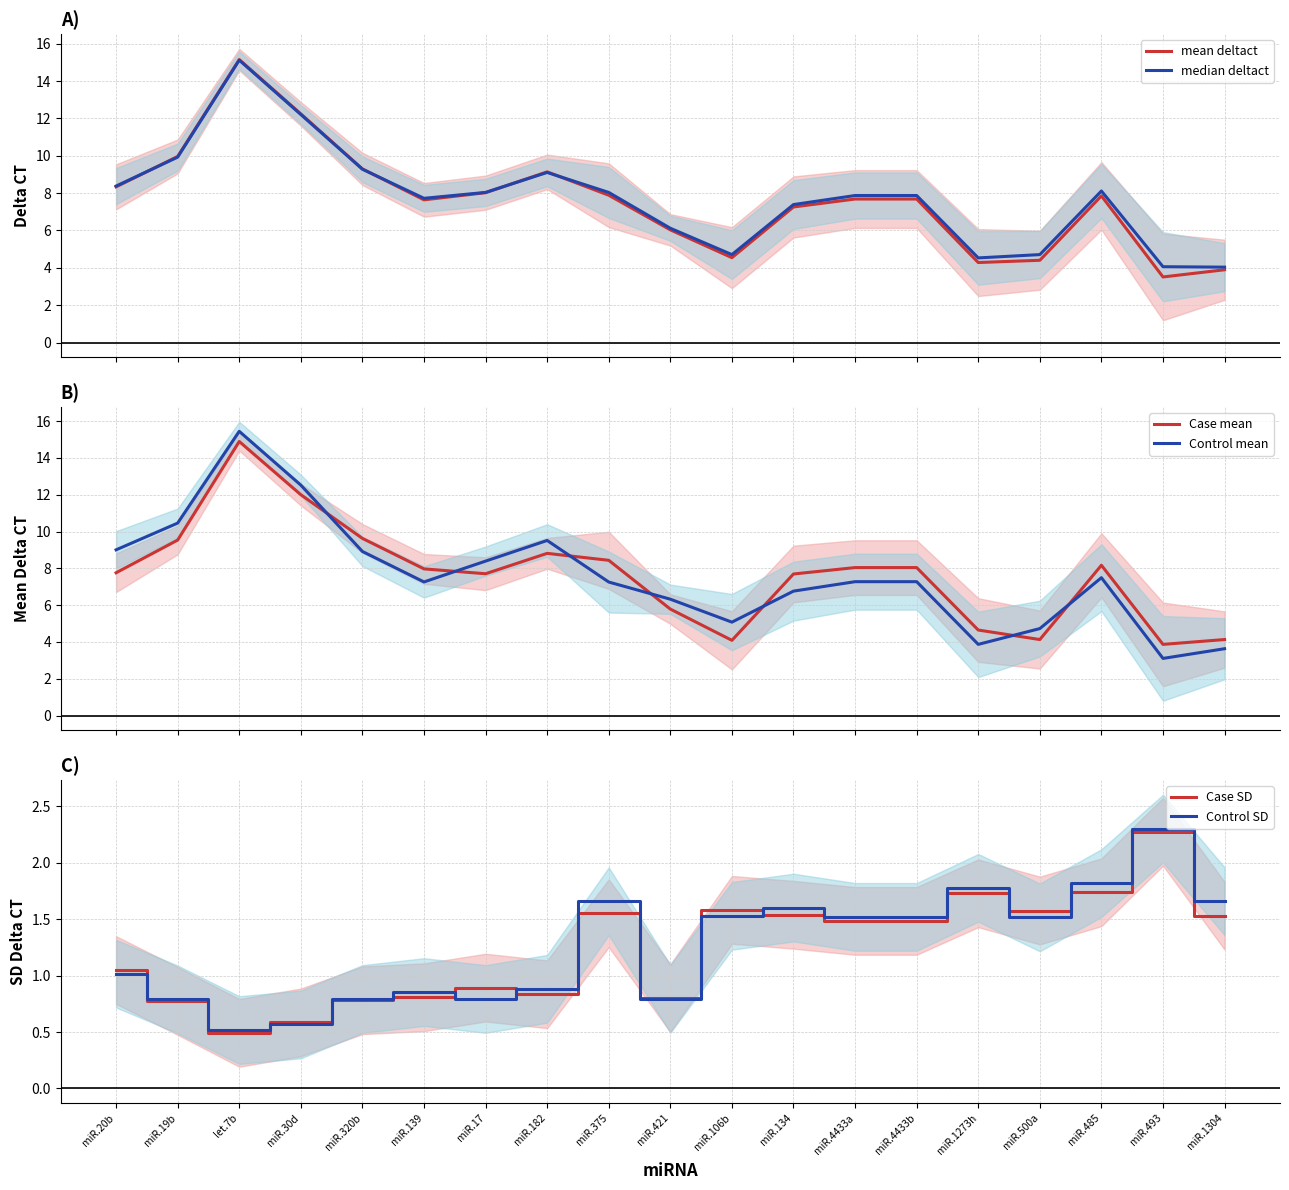

At which category does the chart reach its peak across all series?

let.7b